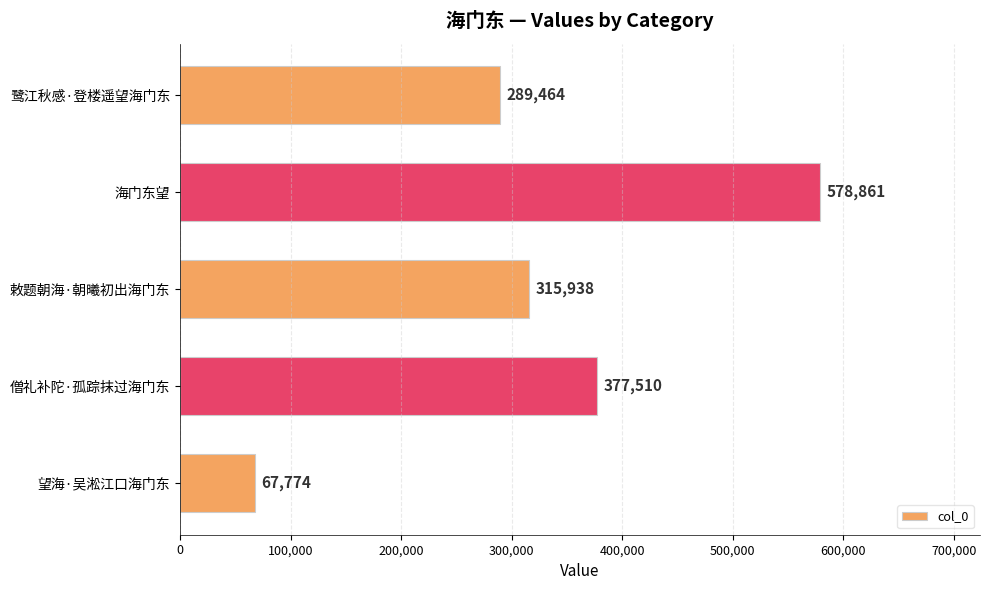

Count the number of categories in the chart.

5